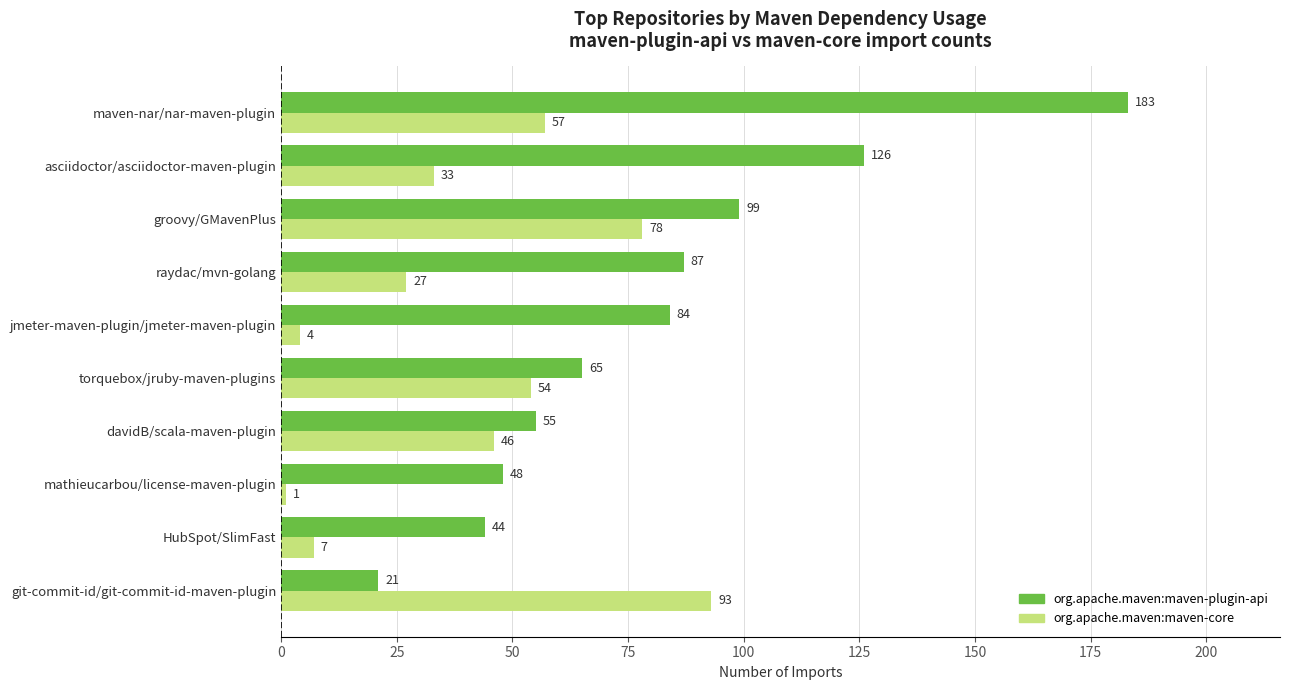

What are all the series names shown in the legend?

org.apache.maven:maven-plugin-api, org.apache.maven:maven-core